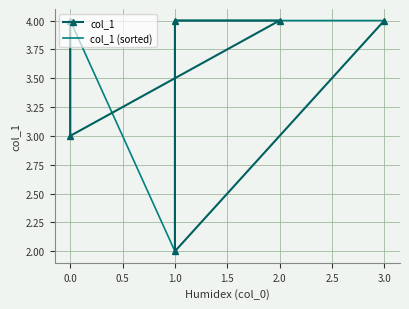

True or false: col_1 has more than 1 interior local peaks.

False